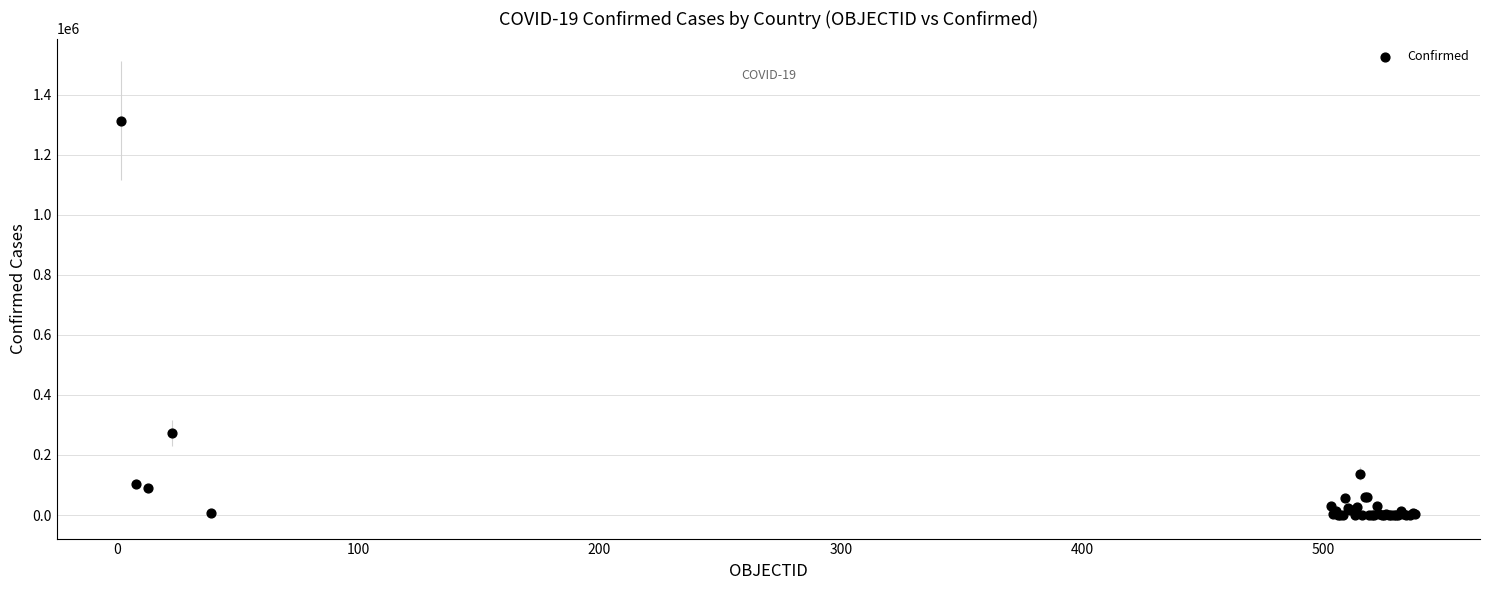

What Y value in the scatter plot is closest to 656845?

271982